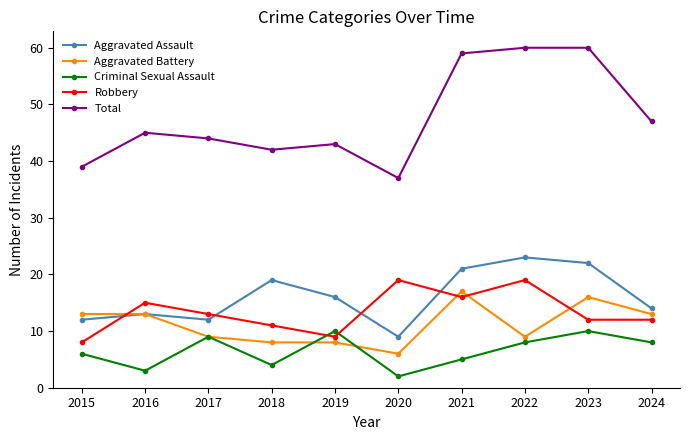

What is the difference between the maximum and second lowest values in the Aggravated Assault series?

11